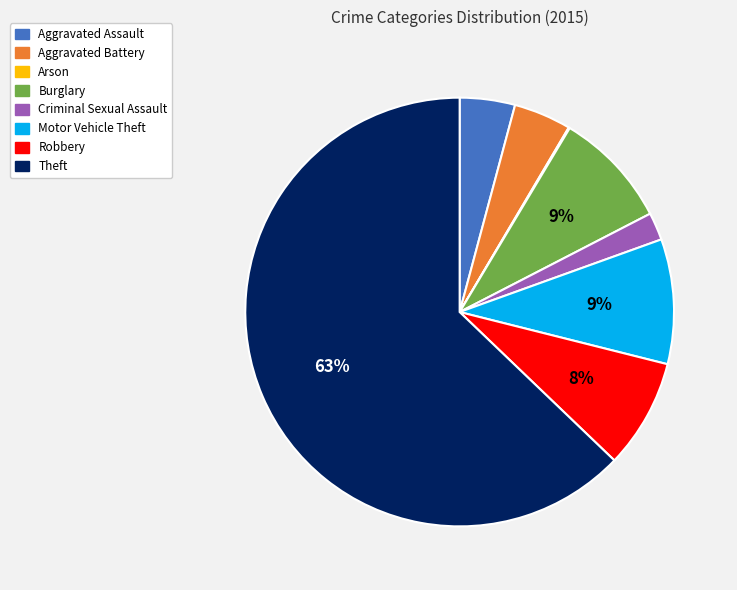

True or false: Burglary accounts for 9% of the total.

True